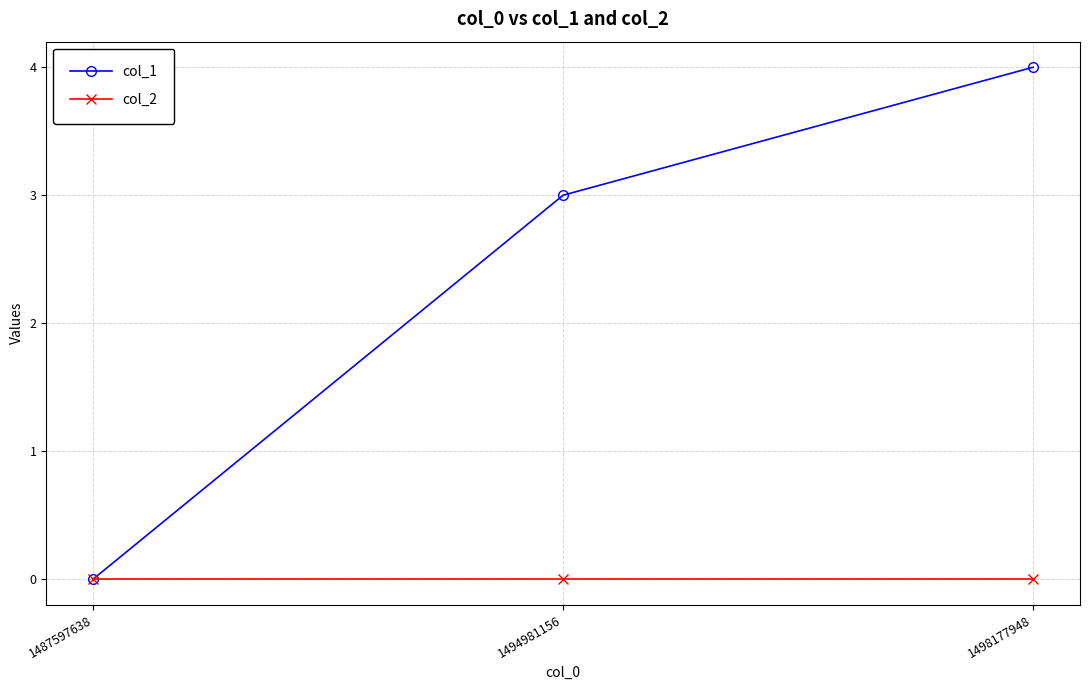

Reading right to left, extract all data points from this chart.

col_1: 4	3	0
col_2: 0	0	0